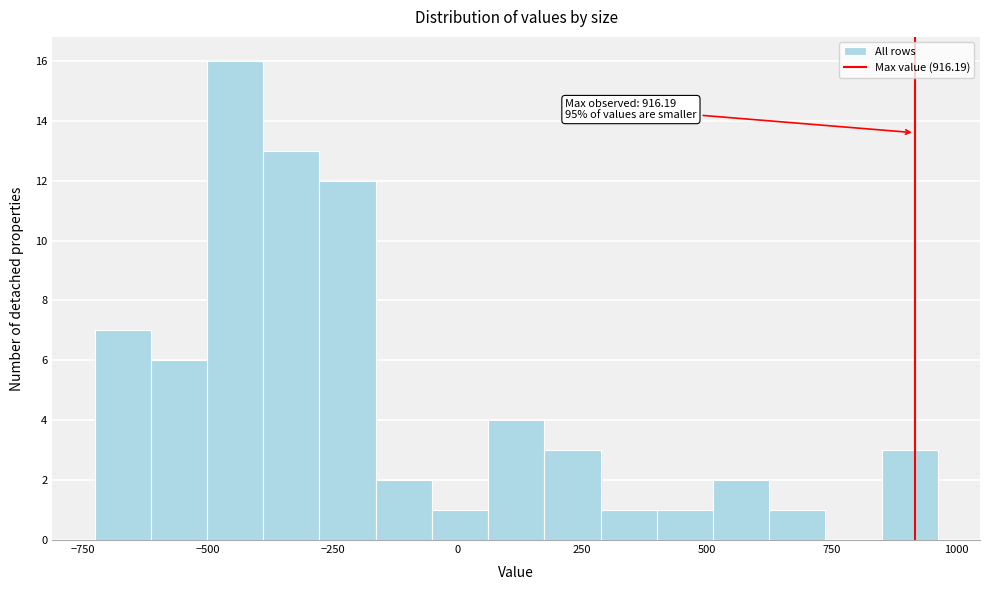

Around what value on the x-axis is the tallest bar? Give the approximate position of its centre, as read against the axis.

-450